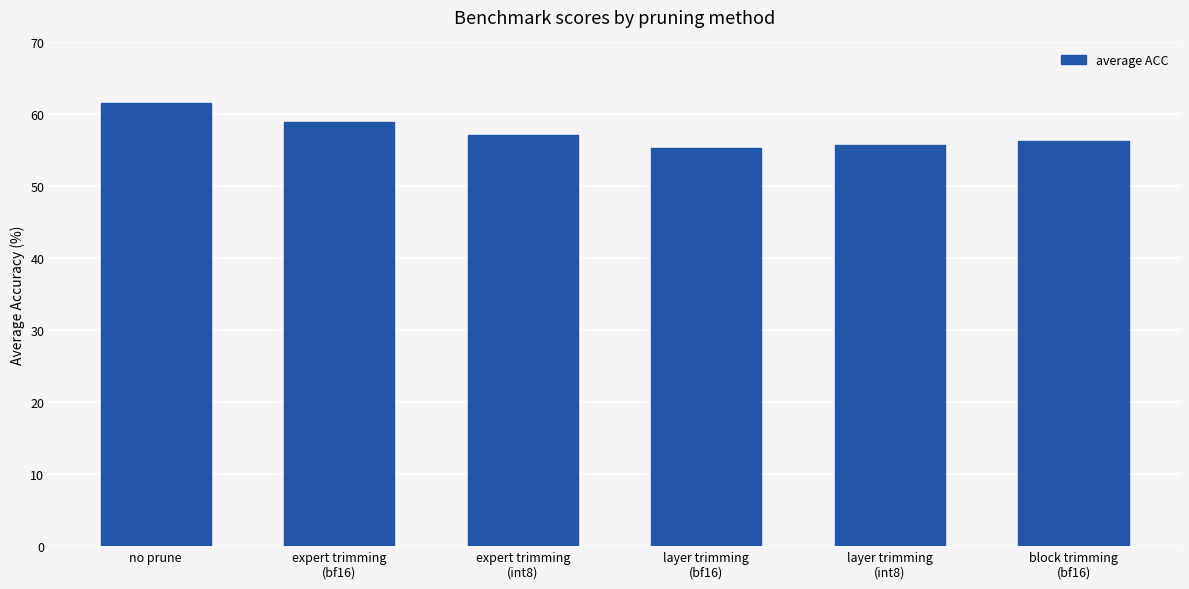

The chart shows a value of 32.9 at expert trimming
(bf16). True or false?

False